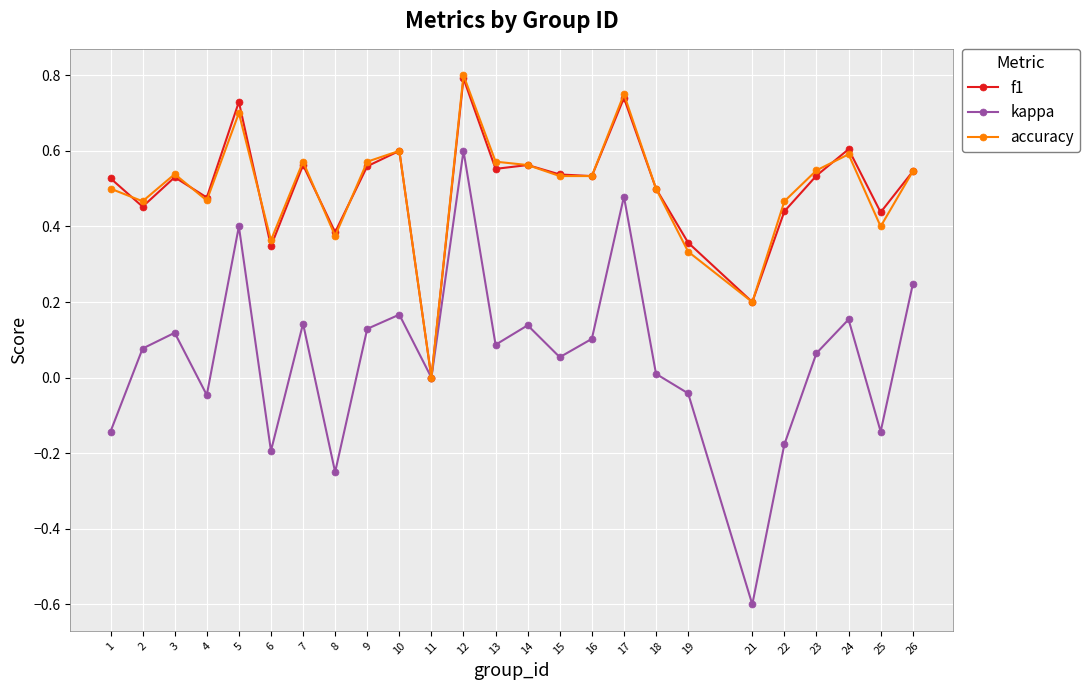

In kappa, how many points are lower than both neighbors (excluding endpoints)?

8